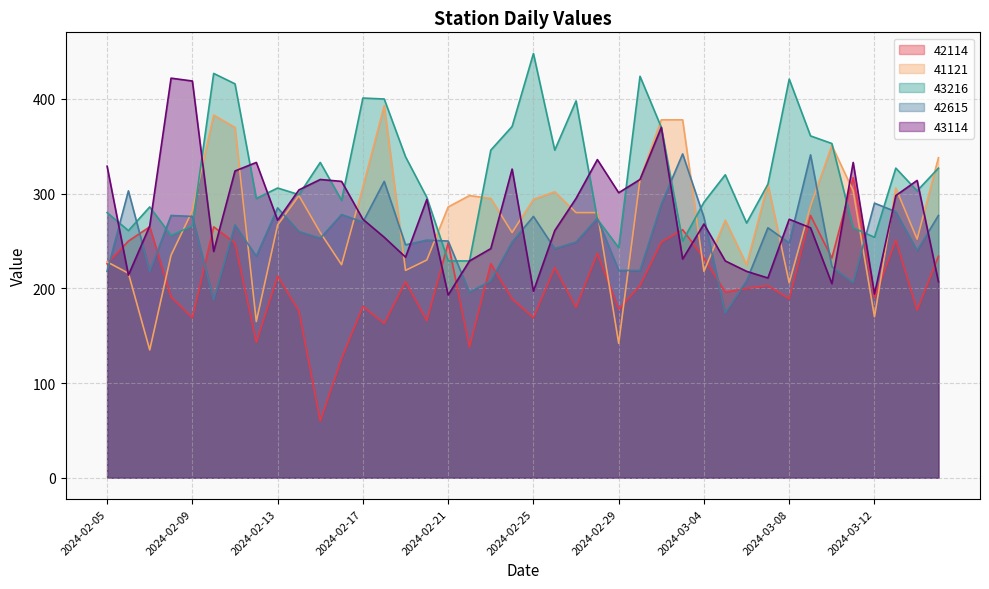

At which category does the chart reach its peak across all series?

2024-02-25